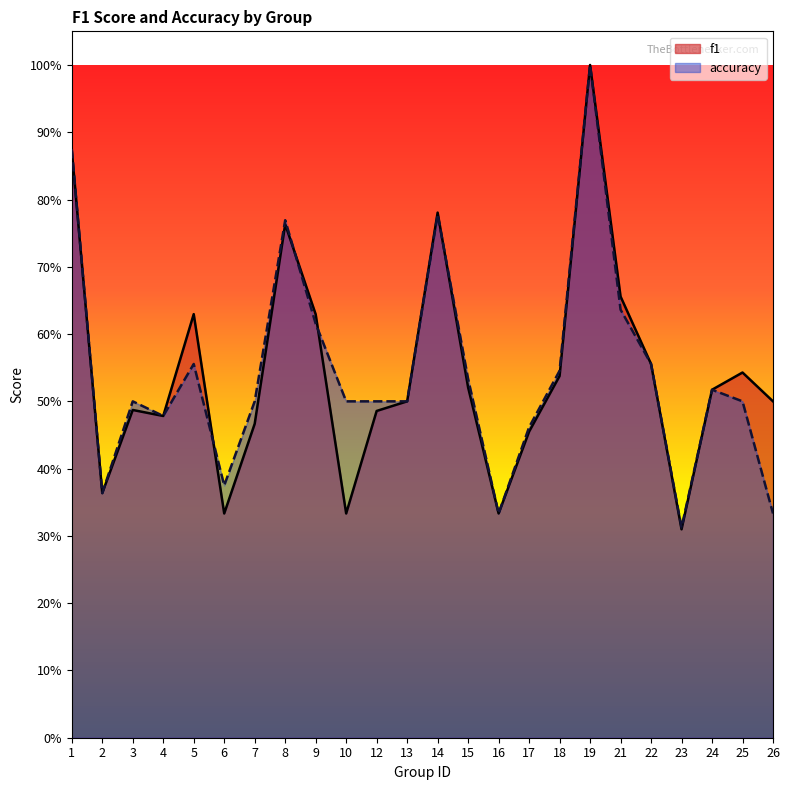

The value of accuracy at 25 is 0.5. True or false?

True